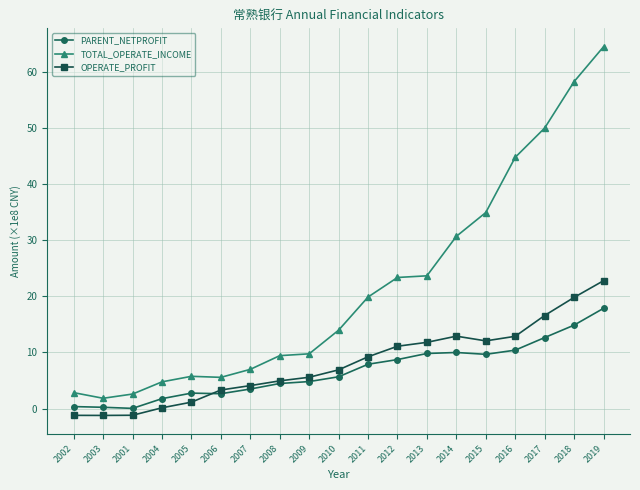

What value does the OPERATE_PROFIT series have at 2016?

12.9